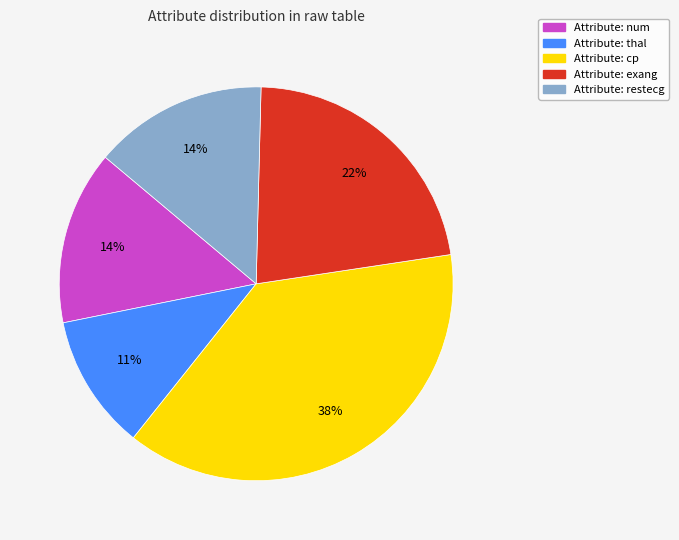

Between Attribute: exang and Attribute: restecg, which is larger?

Attribute: exang